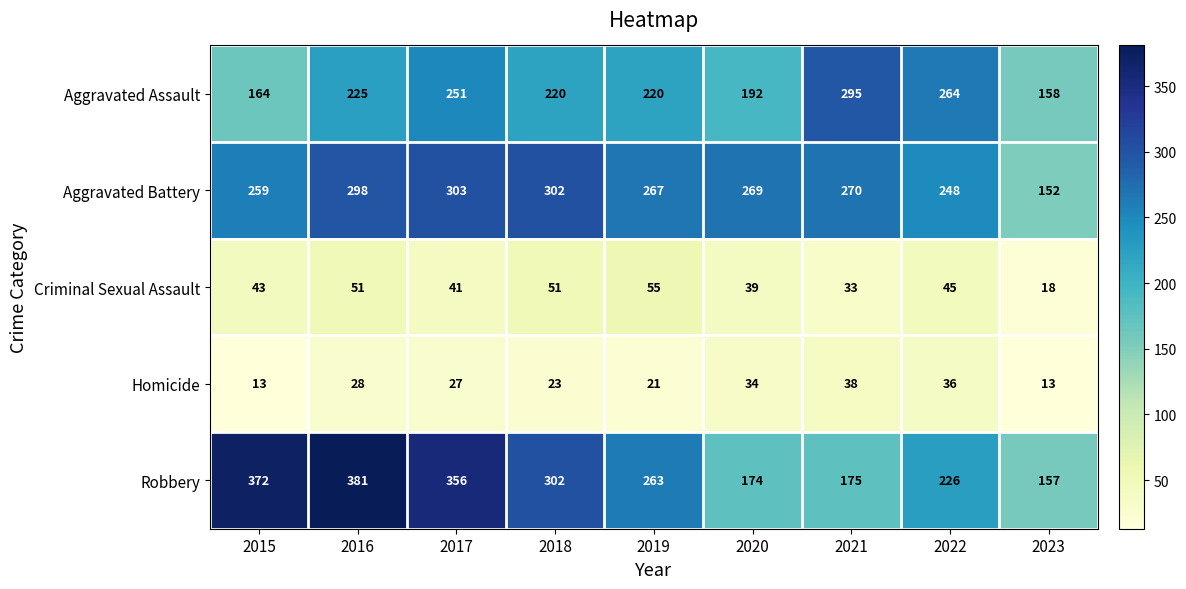

What is the sum of all Criminal Sexual Assault values?

376